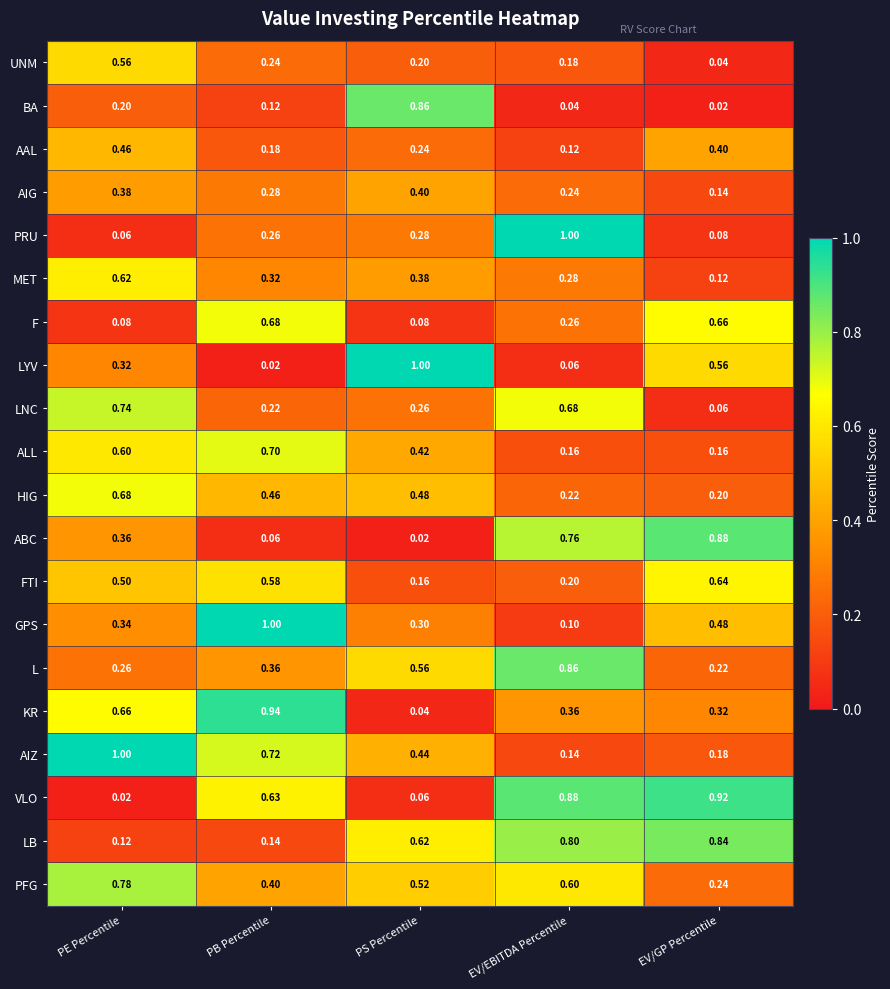

Where is LNC nearest to the value 0?

EV/GP Percentile